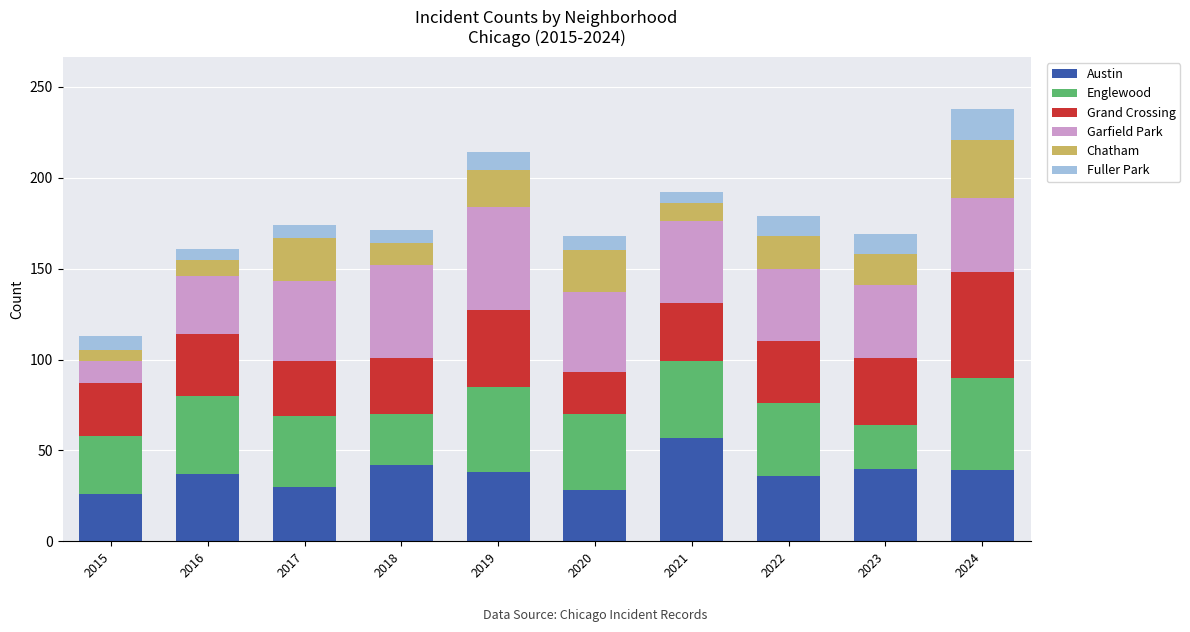

How many series are shown in this chart?

6